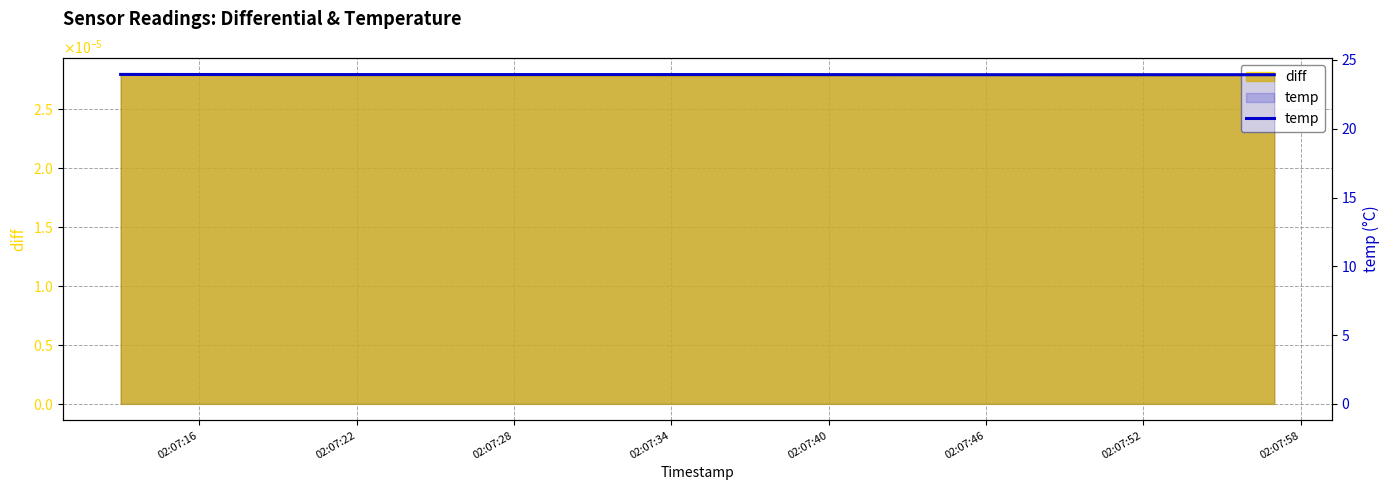

Rank the categories by value from highest to lowest.

02:07:16, 02:07:22, 02:07:28, 02:07:34, 02:07:40, 02:07:46, 02:07:52, 02:07:58